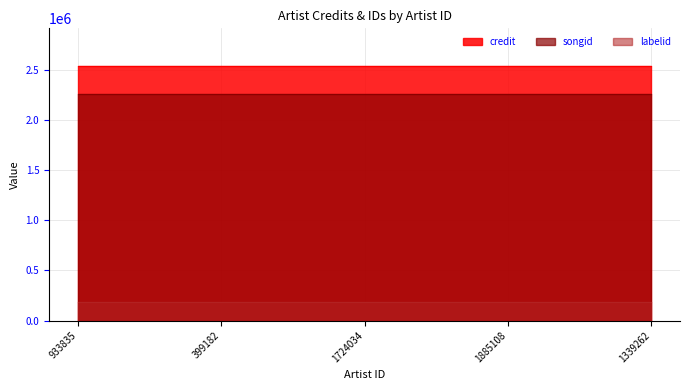

Which series has the widest spread of values?

credit